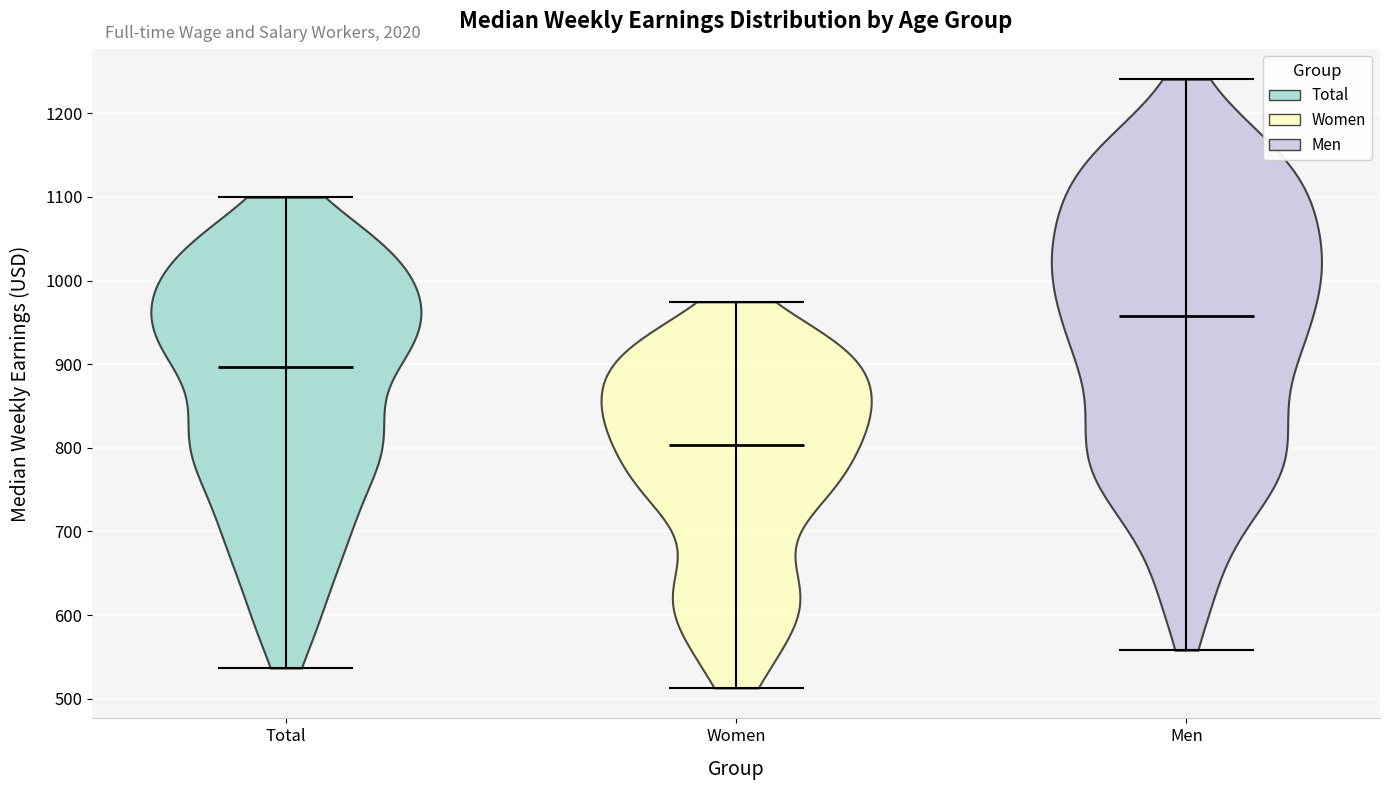

Which violin has the highest median line?

Men